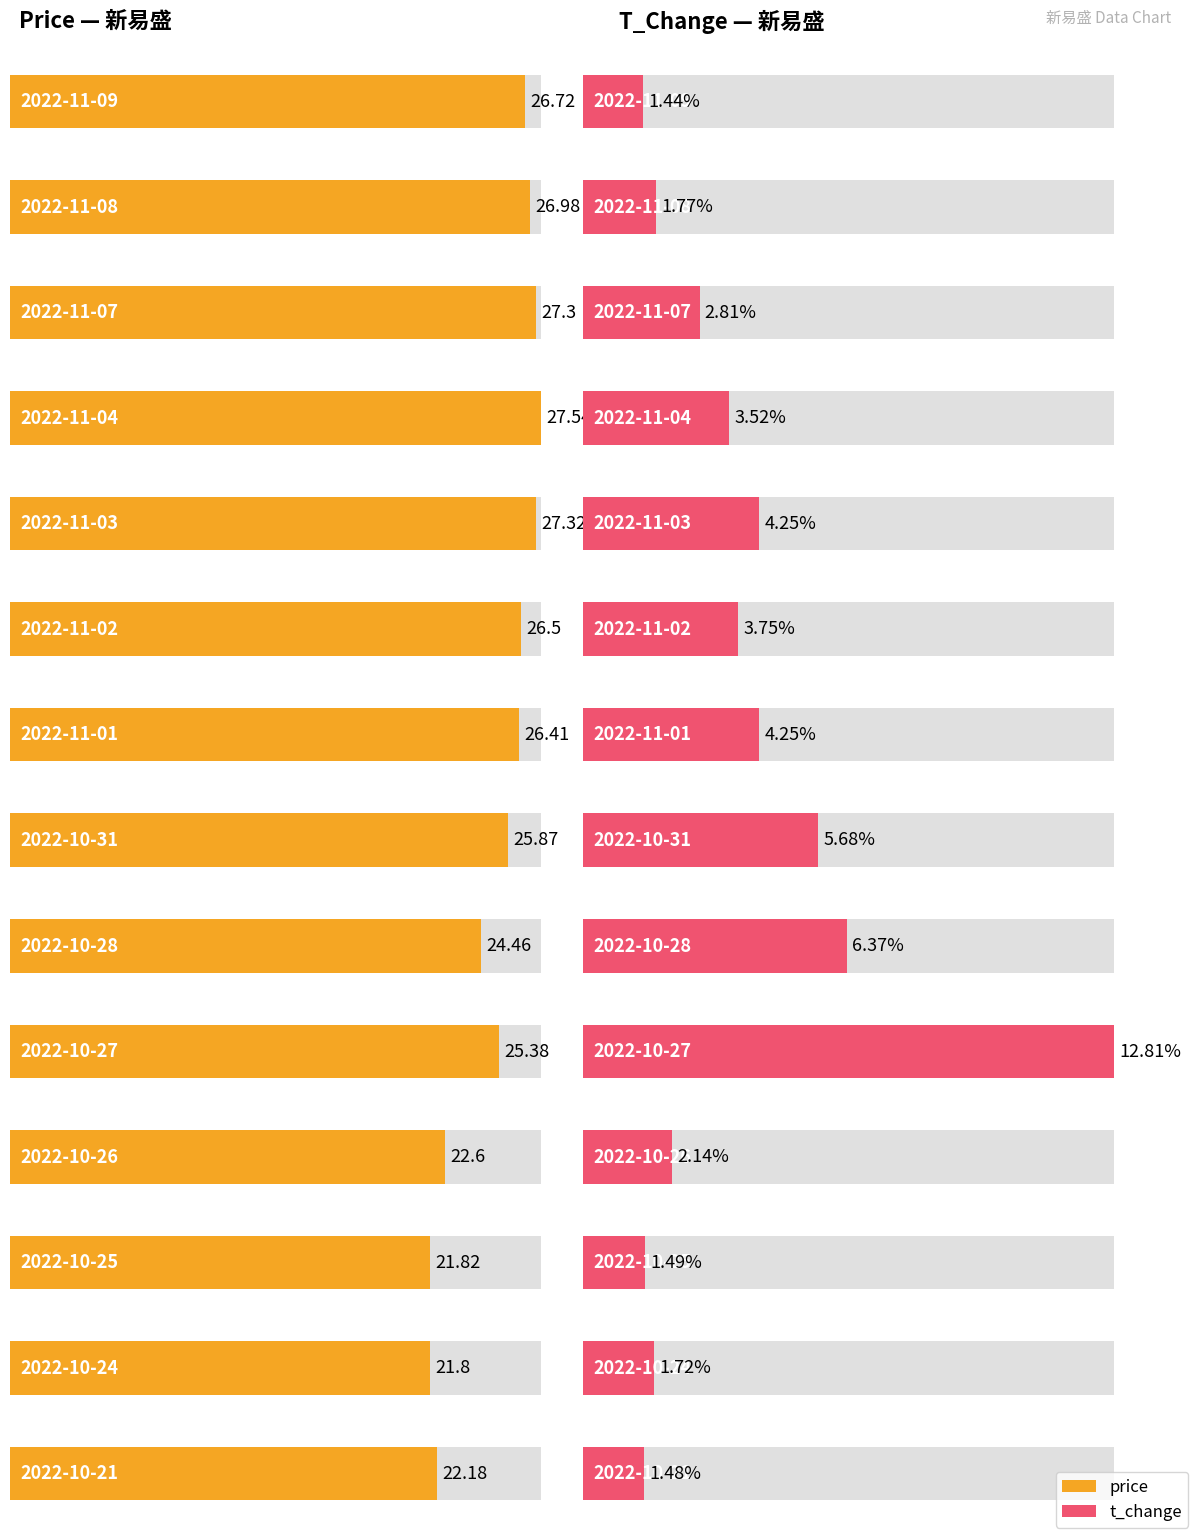

What is the sum of all price values?

352.9